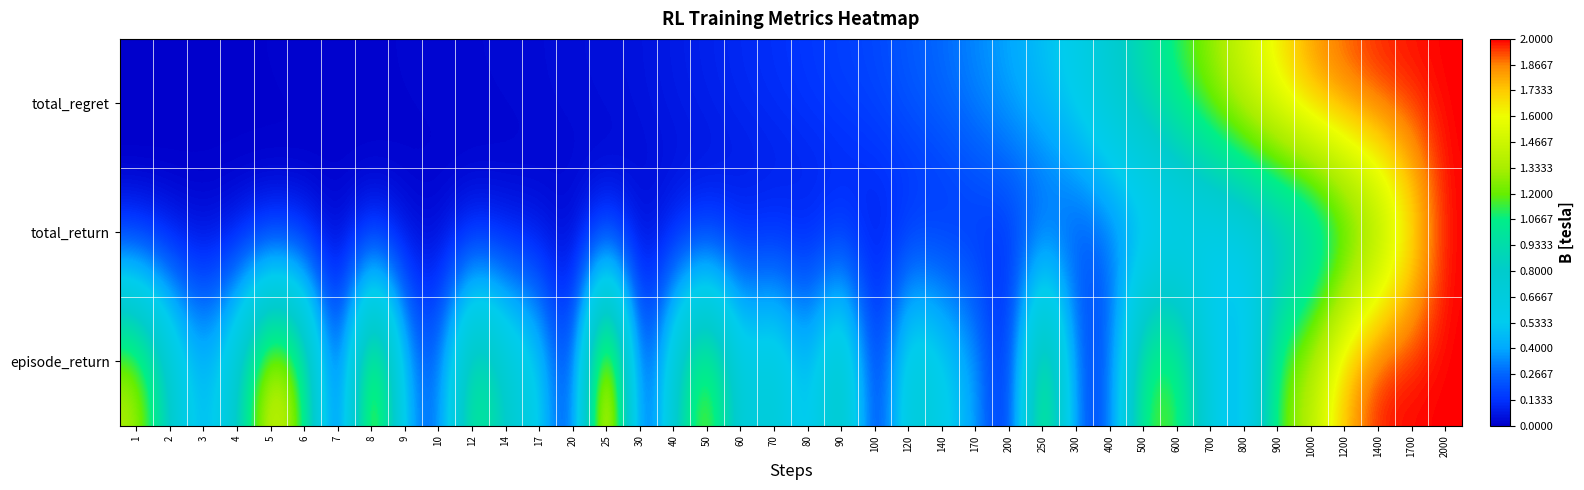

Which series changed the most between 900 and 1200?

episode_return